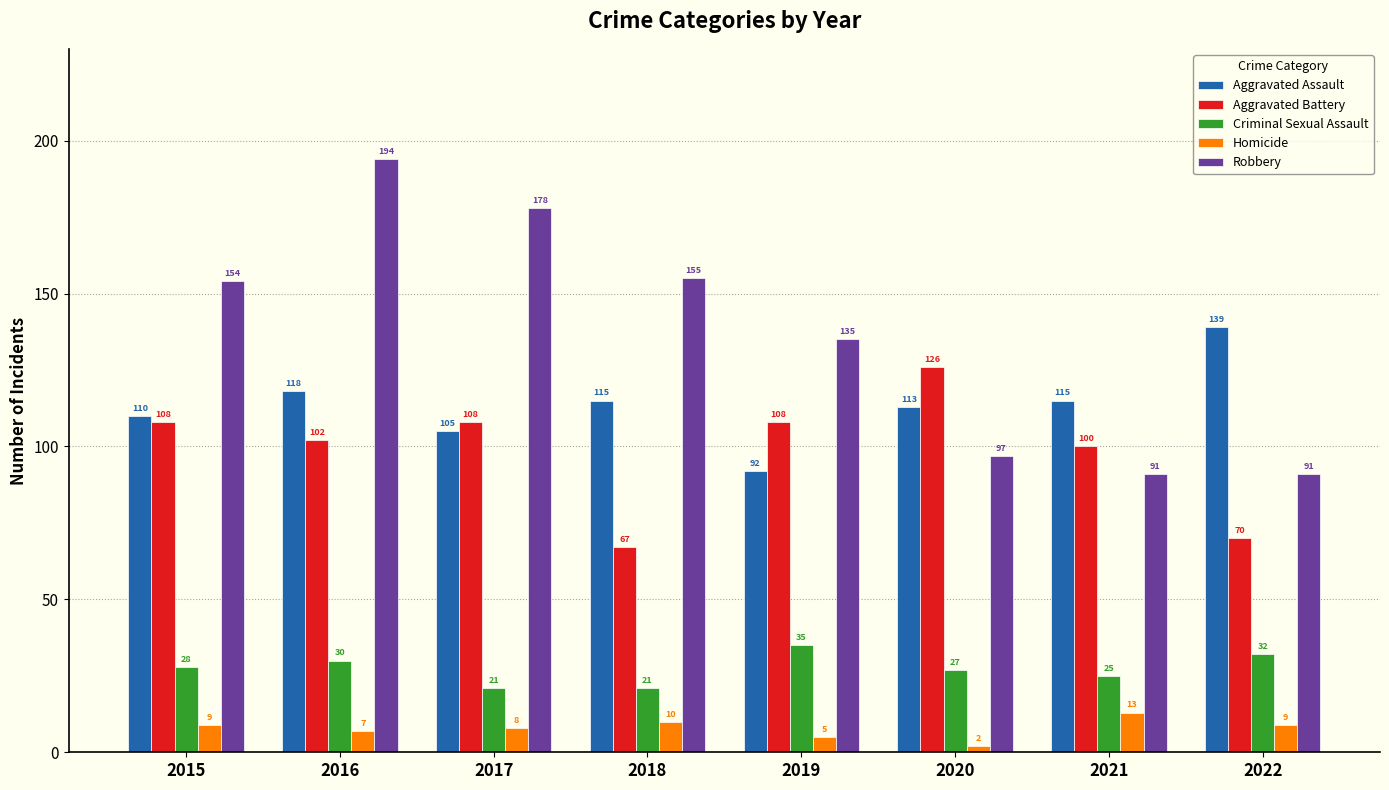

Where is Criminal Sexual Assault nearest to the value 28?

2015